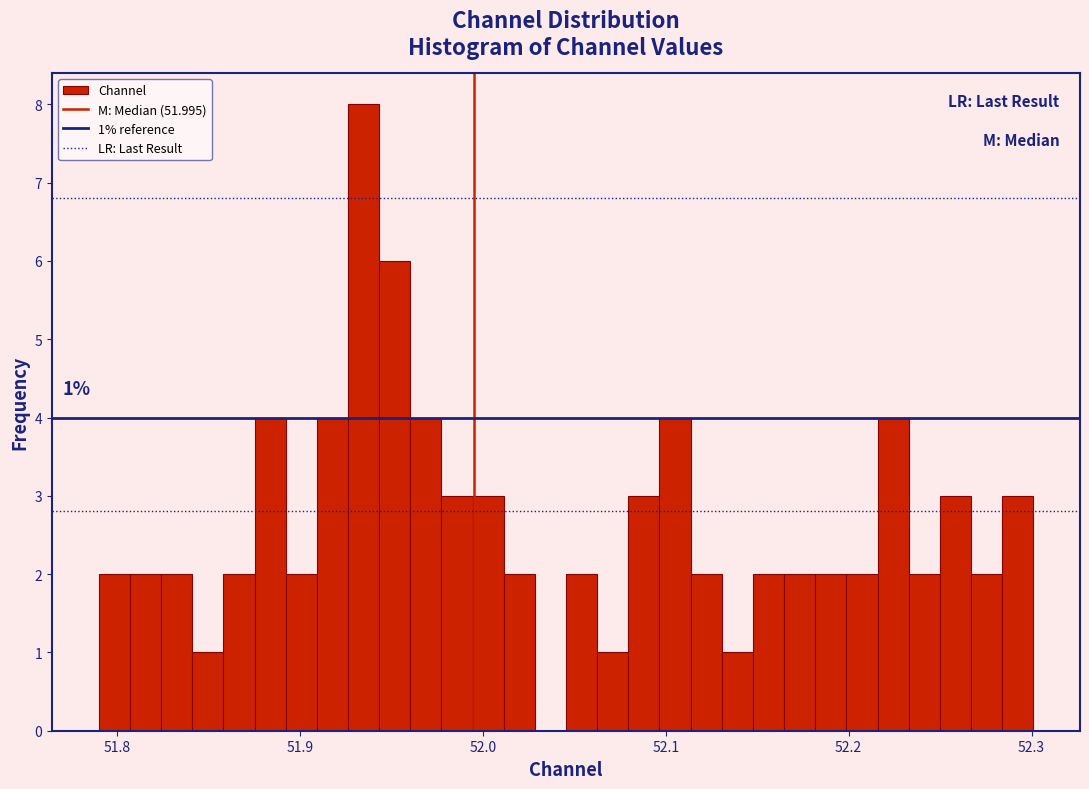

Around what value on the x-axis is the tallest bar? Give the approximate position of its centre, as read against the axis.

51.93